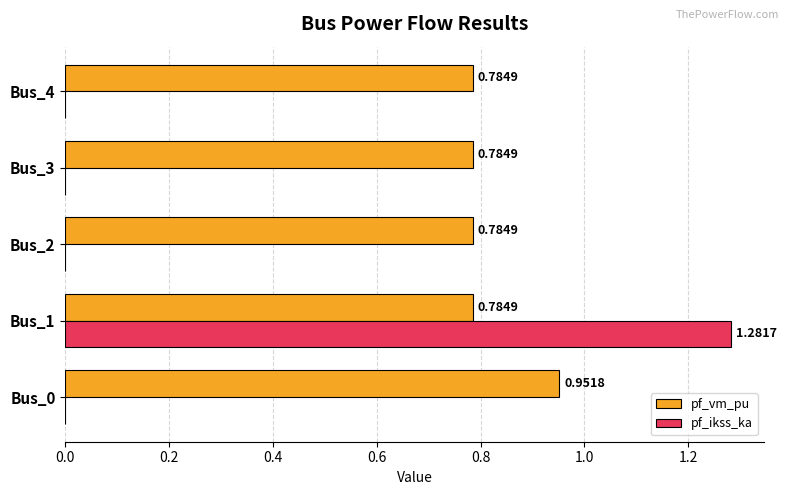

At which category is the sum across all series the highest?

Bus_1